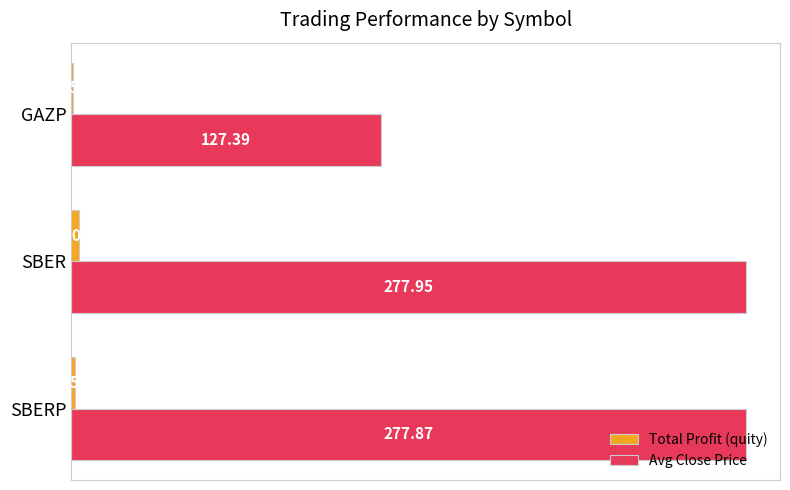

What is the total value across all series at SBER?

281.0